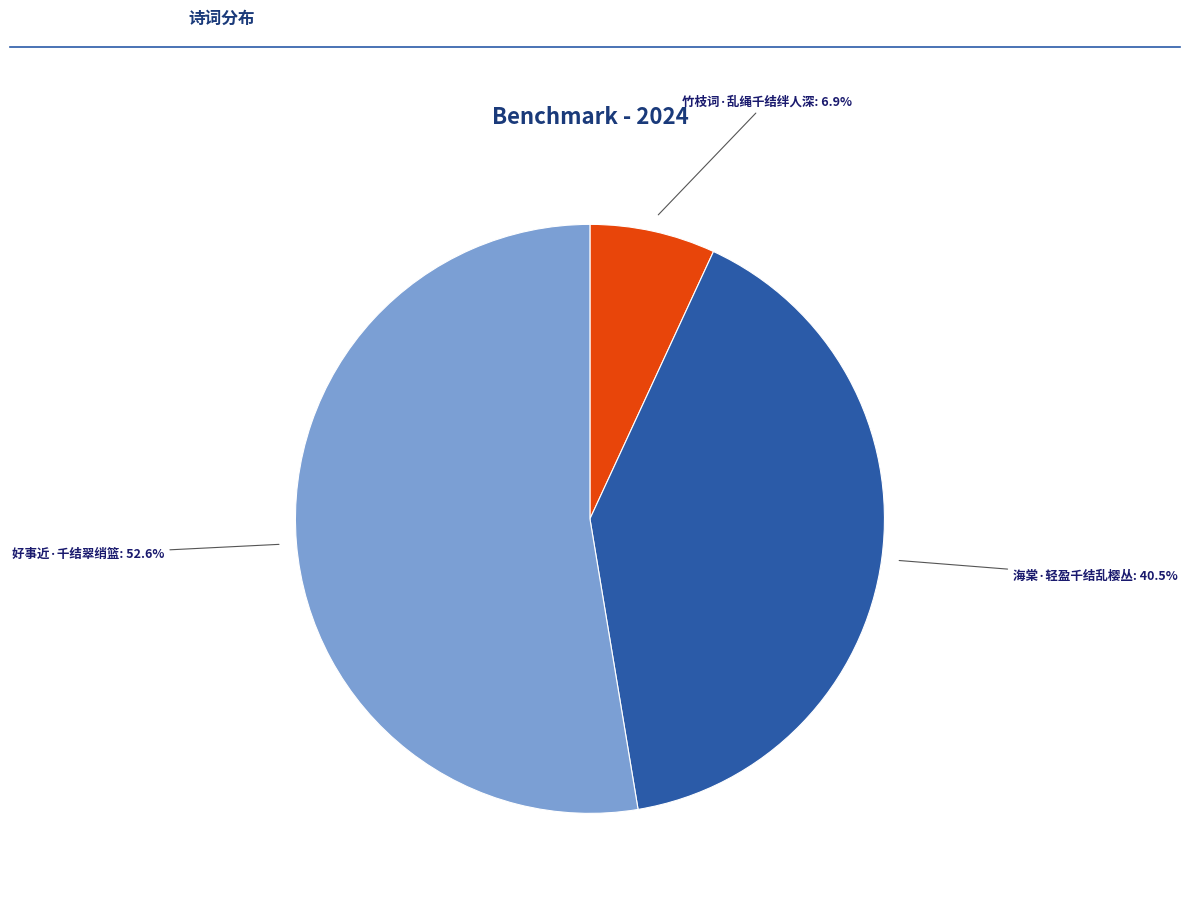

Is there a majority slice in this chart?

Yes